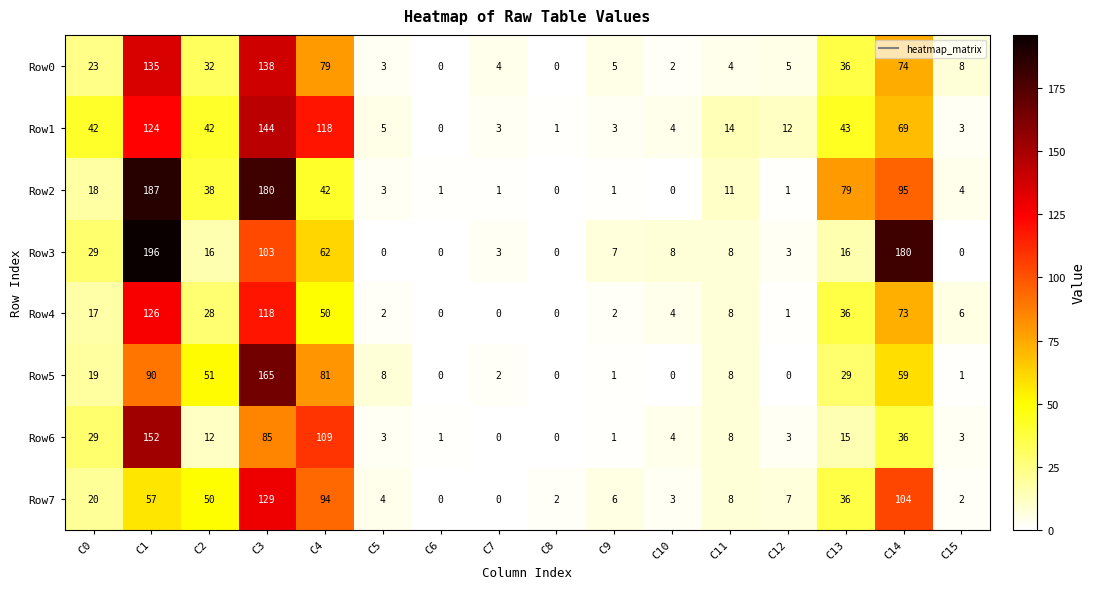

What is the difference between the highest and lowest values at C4?

76